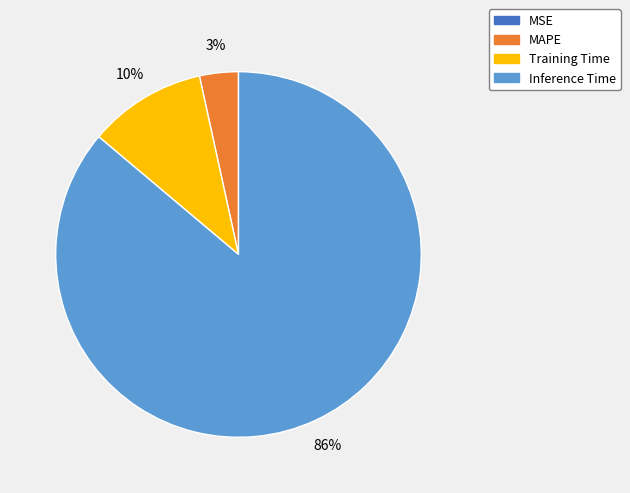

Is it true that Training Time is 3% of the pie?

False